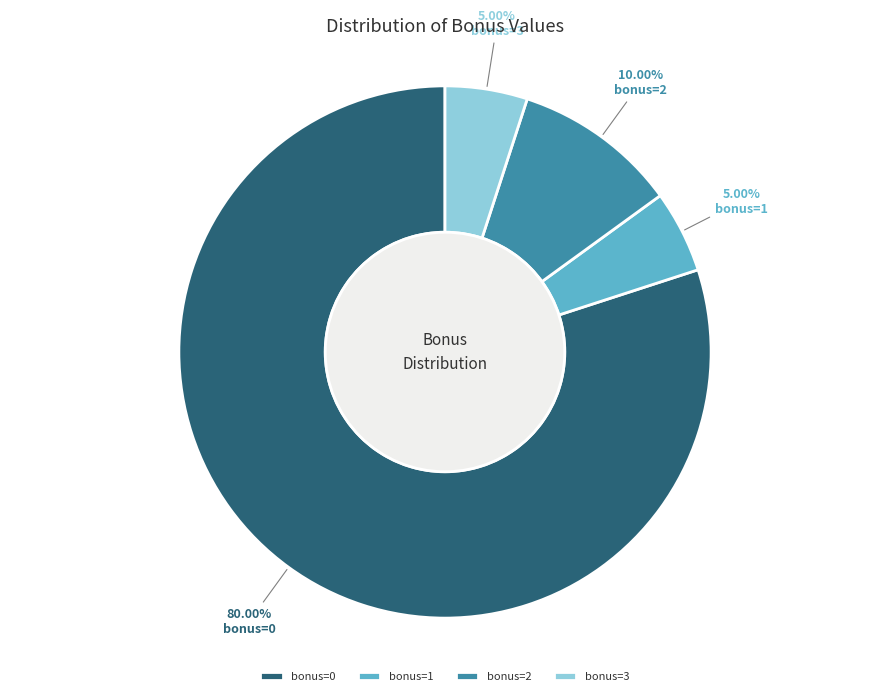

Which category has the biggest portion of the pie?

bonus=0